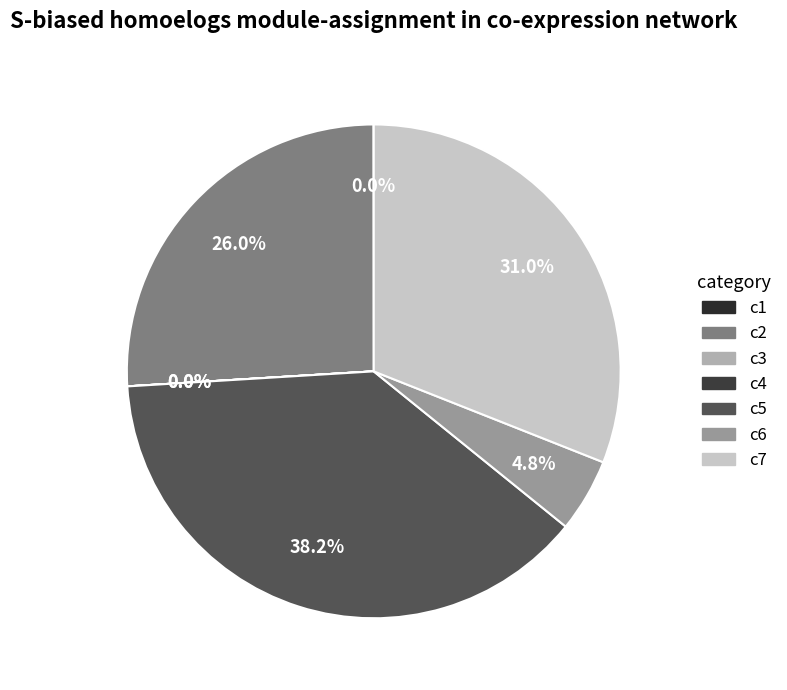

Rank the categories by value from highest to lowest.

c5, c7, c2, c6, c1, c4, c3